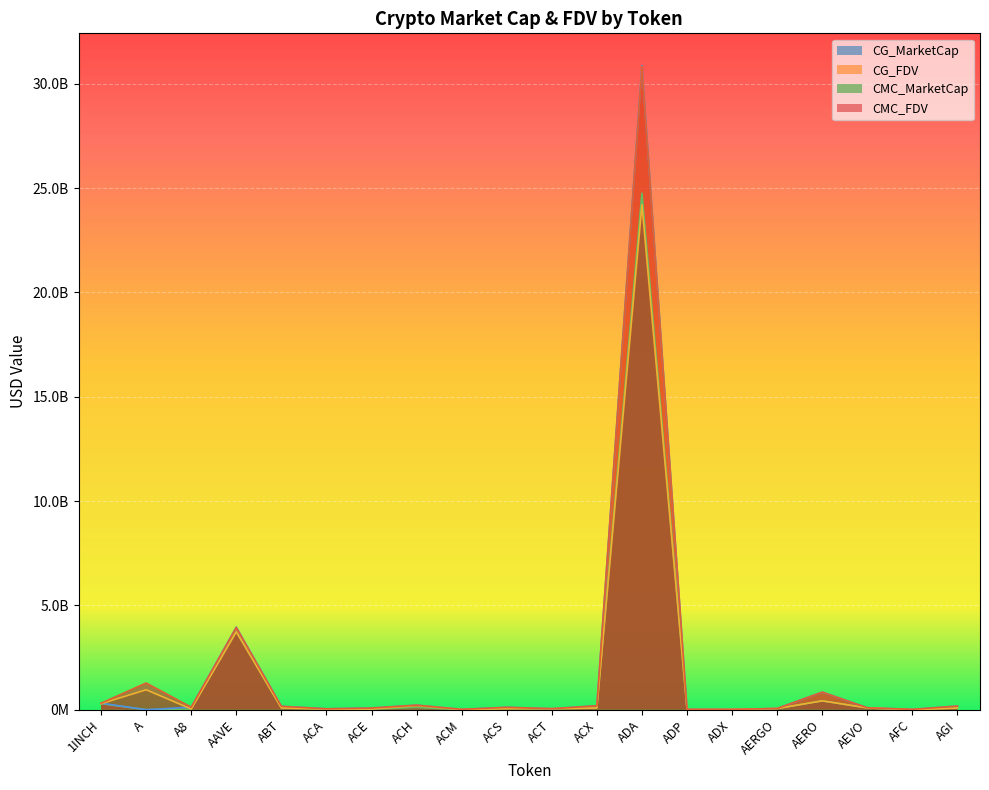

At which category is the sum across all series the highest?

ADA